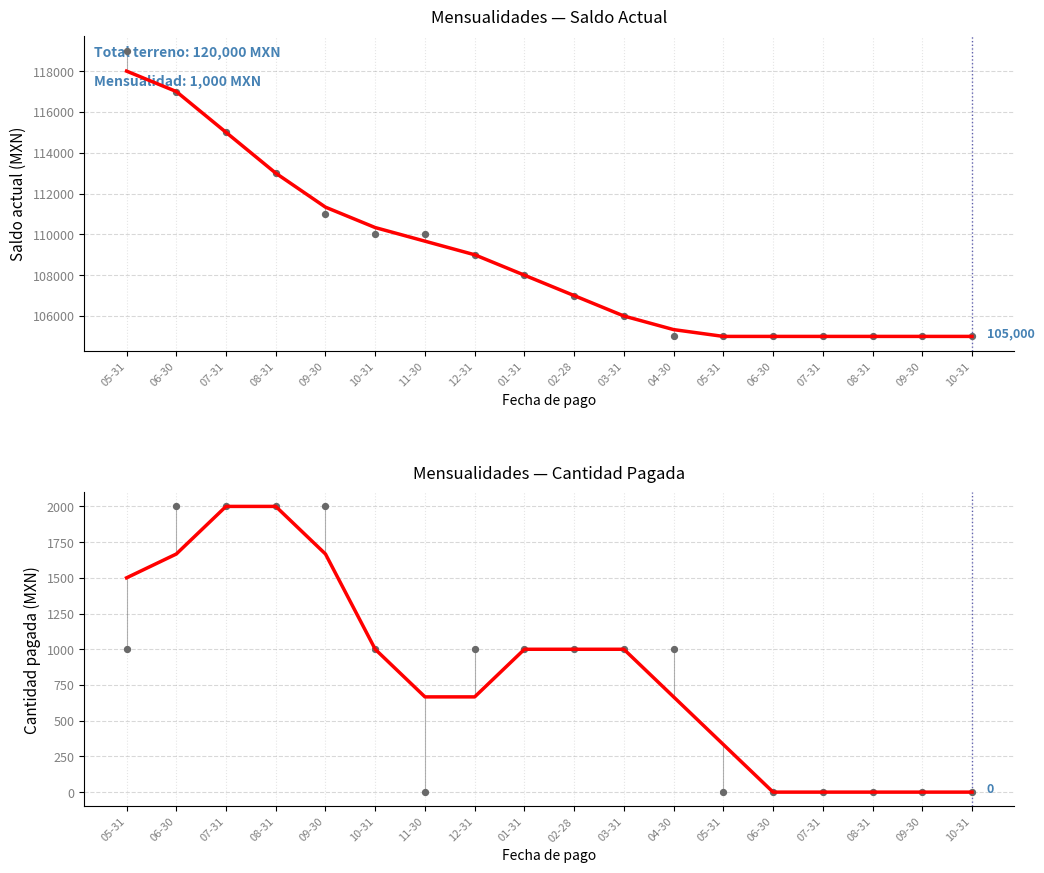

At how many categories does at least one series exceed 49246?

18